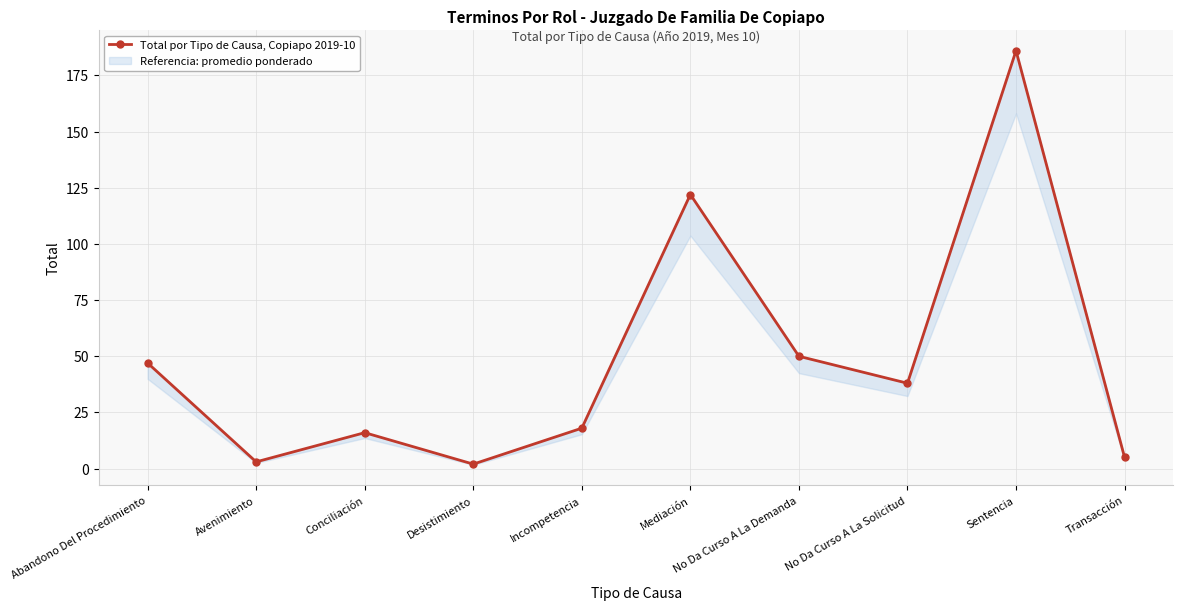

What is the label of the 4th point from the left?

Desistimiento